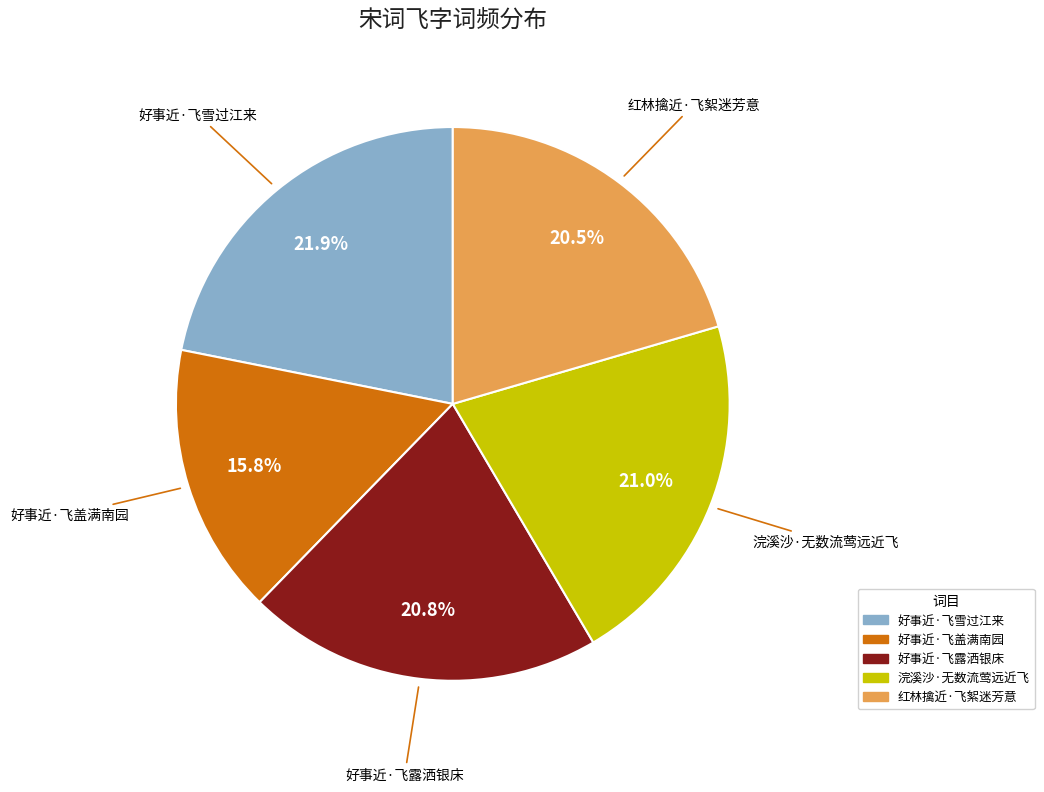

What is the largest slice in the pie chart?

好事近·飞雪过江来